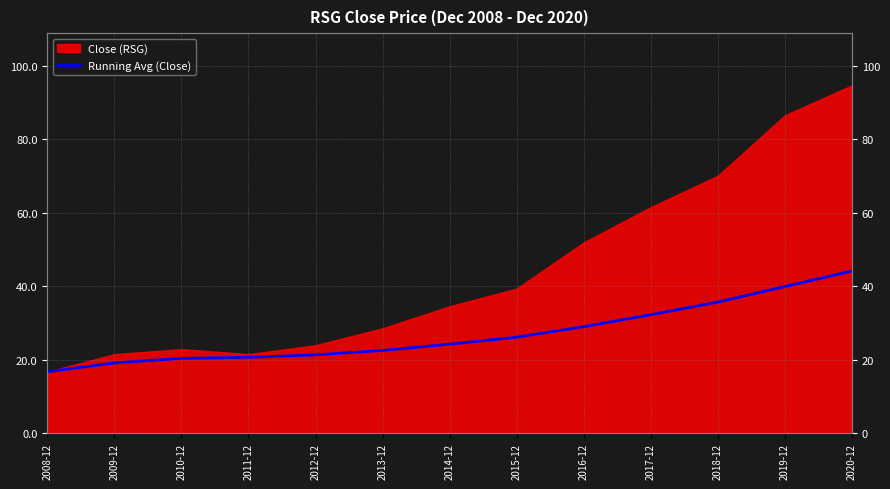

True or false: the data has more than 0 interior local peaks.

False